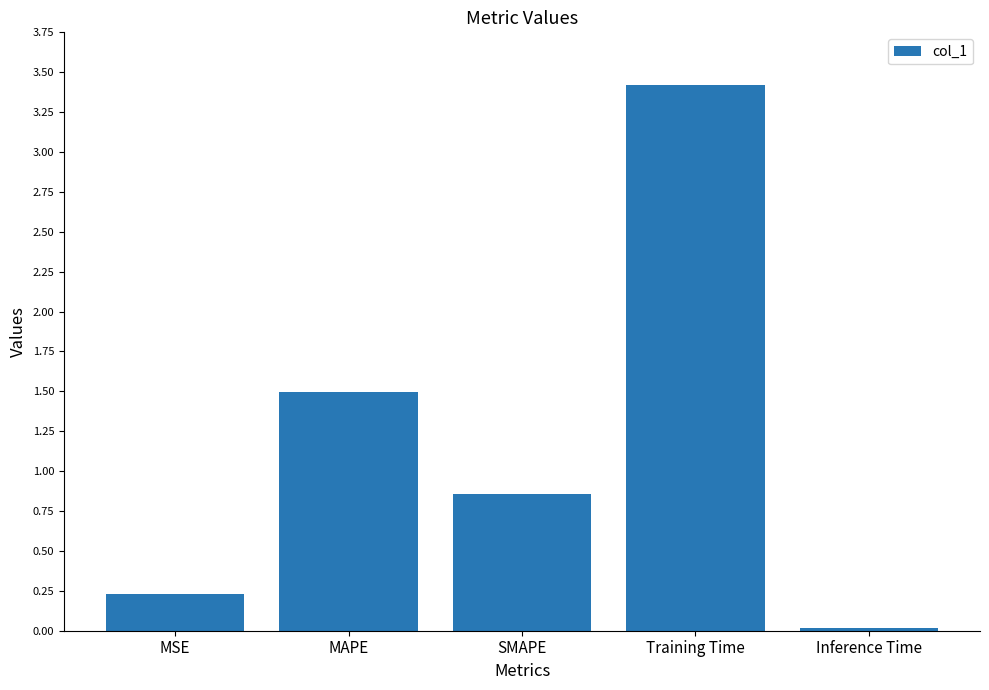

The value at MAPE is 0.5. True or false?

False